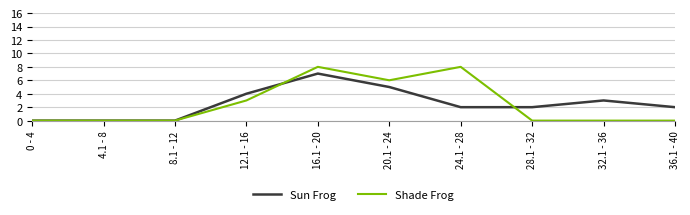

Where does the Sun Frog series first go above 2?

12.1 - 16